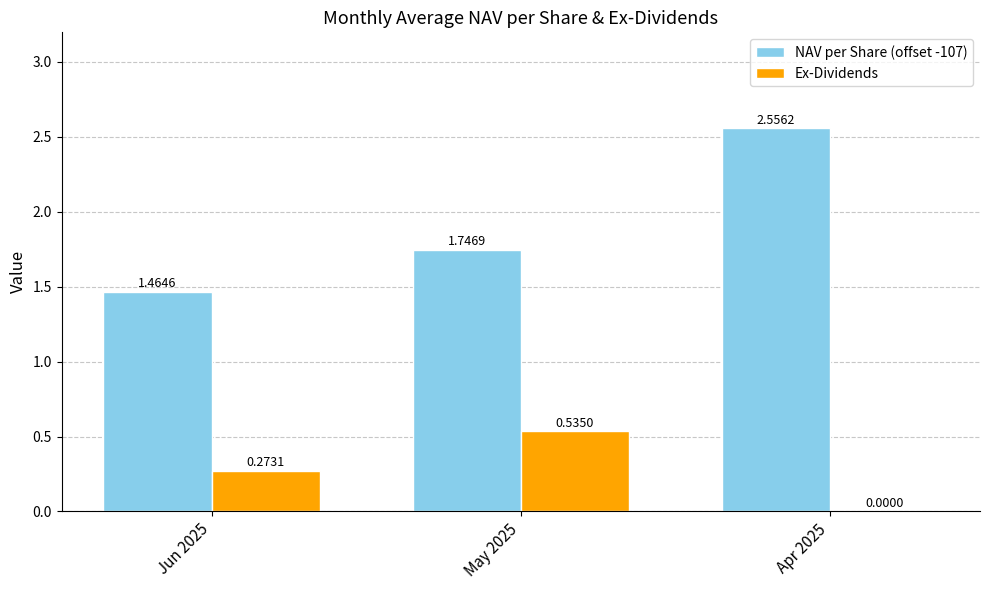

Which series has the largest total across all categories?

NAV per Share (offset -107)